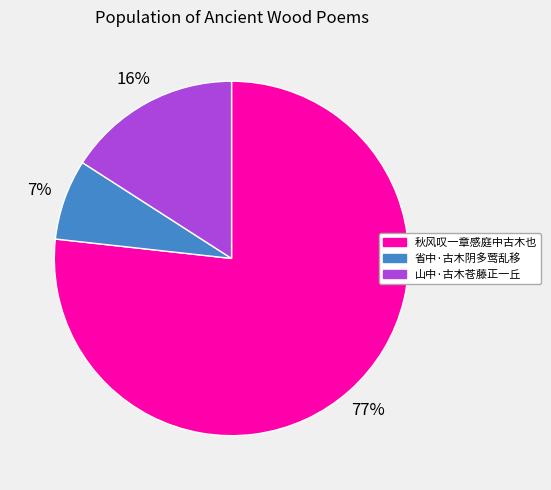

To the nearest percent, what is the combined percentage of 秋风叹一章感庭中古木也 and 山中·古木苍藤正一丘?

93%